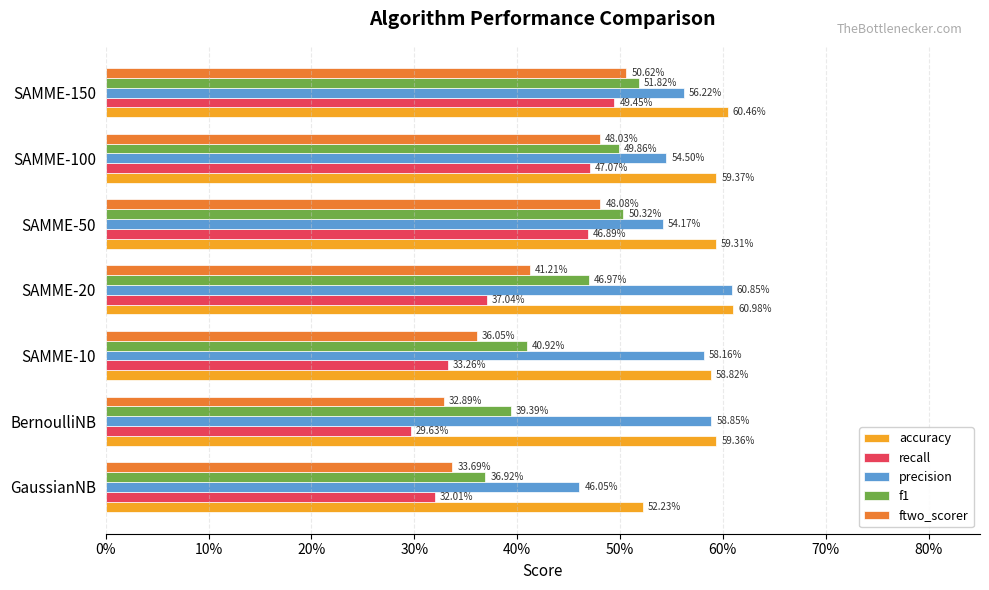

What is the value of the accuracy bar at the 3rd from the left?

0.6